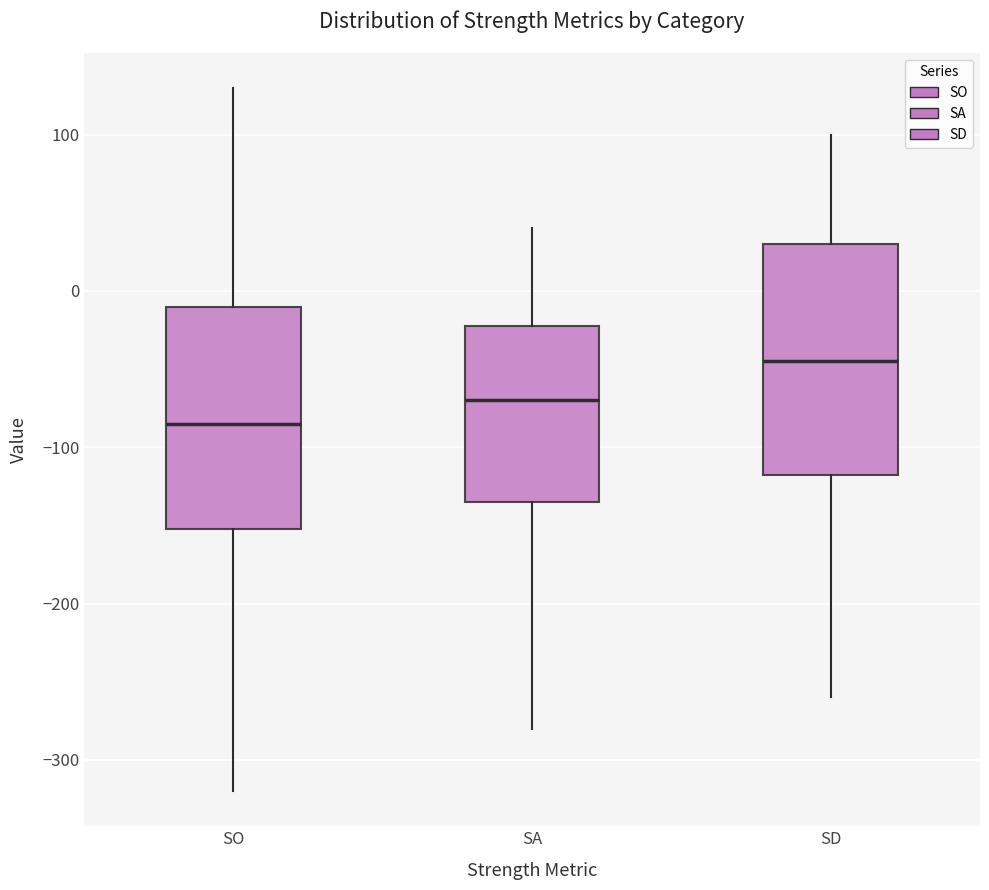

Where does the lower whisker of the box for SA end on the y-axis? The values are not printed on the chart, so give them approximately, as read against the axis.

-280